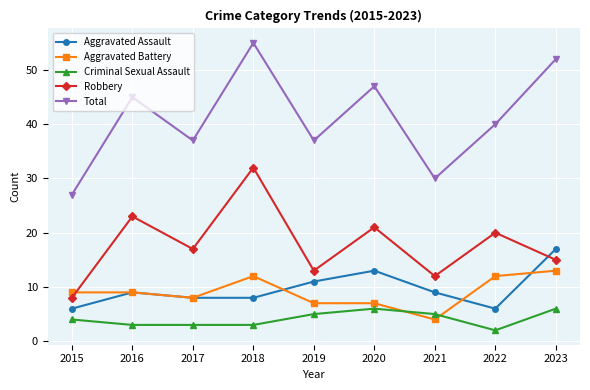

Read the Robbery value at 2022, to the nearest 5.

20